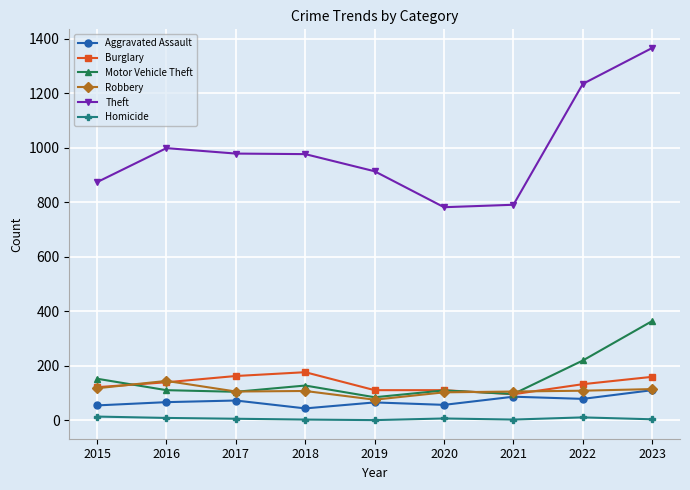

Is the value of Robbery at 2021 greater than the value of Aggravated Assault at 2020?

Yes